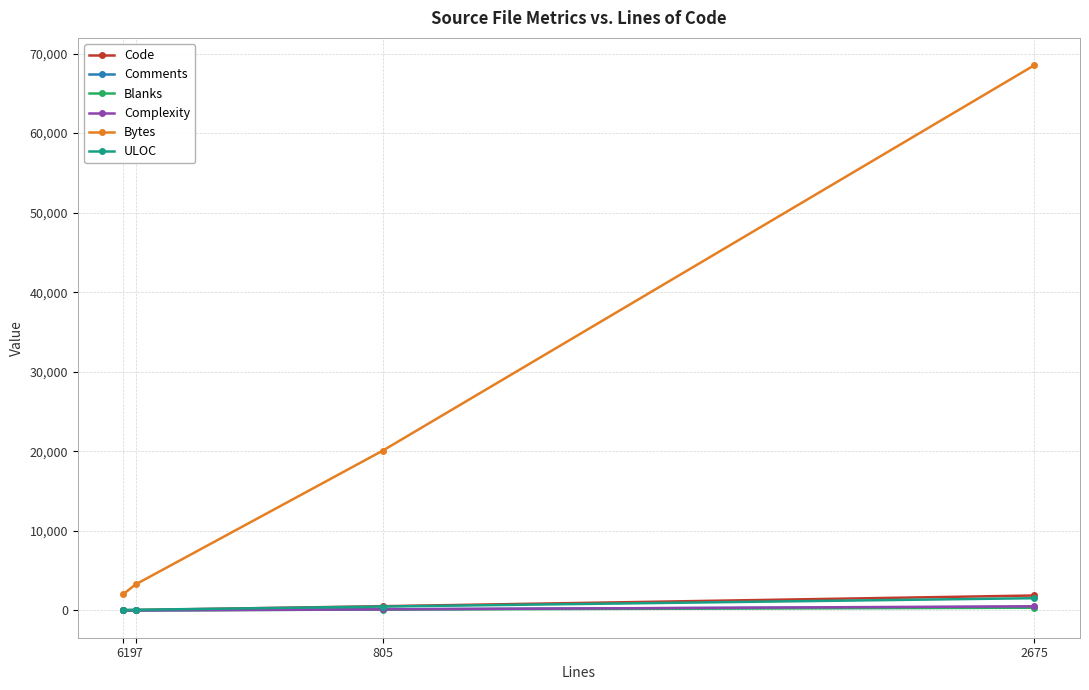

True or false: Bytes has more than 0 points higher than both neighbors.

False